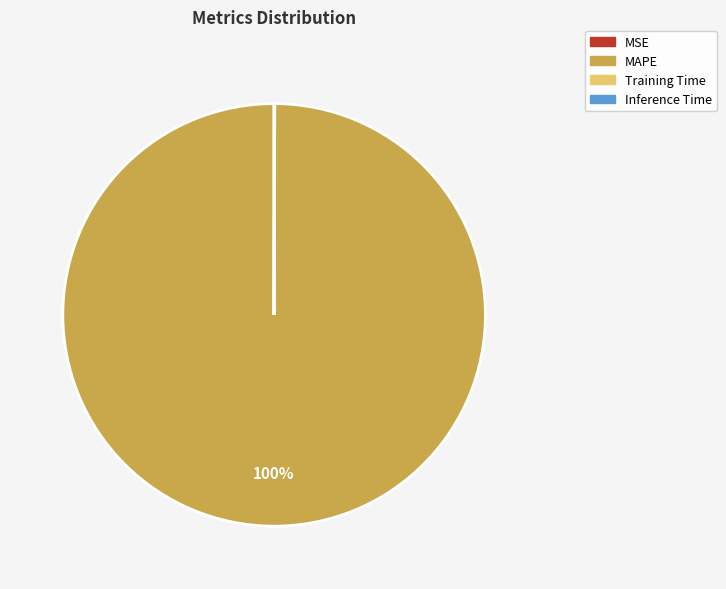

Is it true that MAPE is 90% of the pie?

False